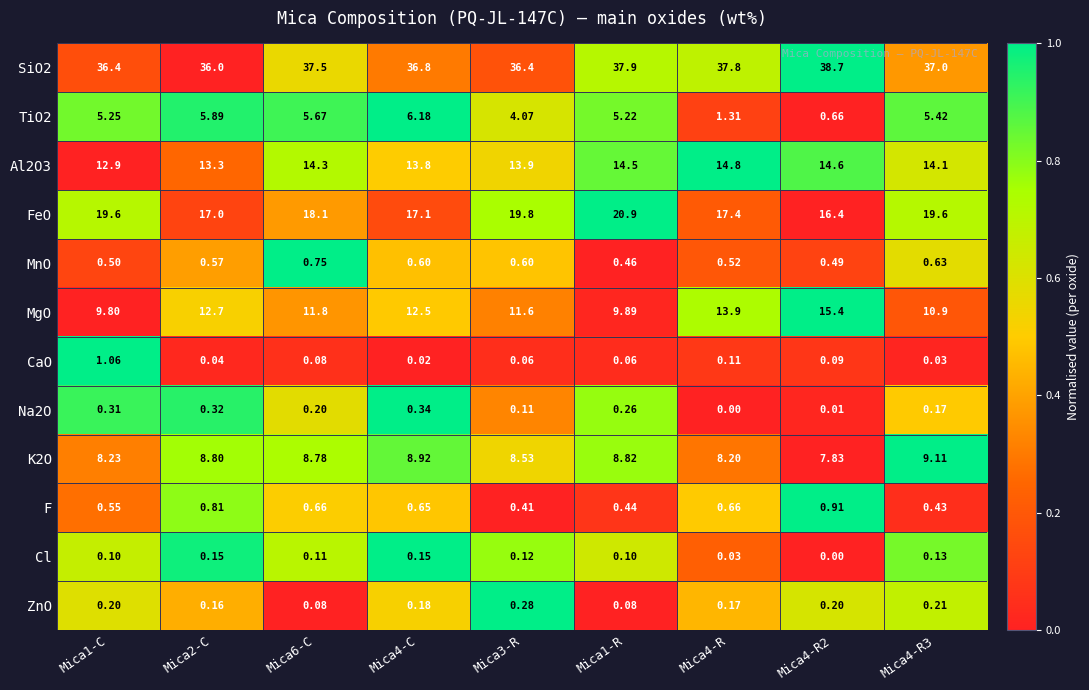

Which series has the widest spread of values?

MgO